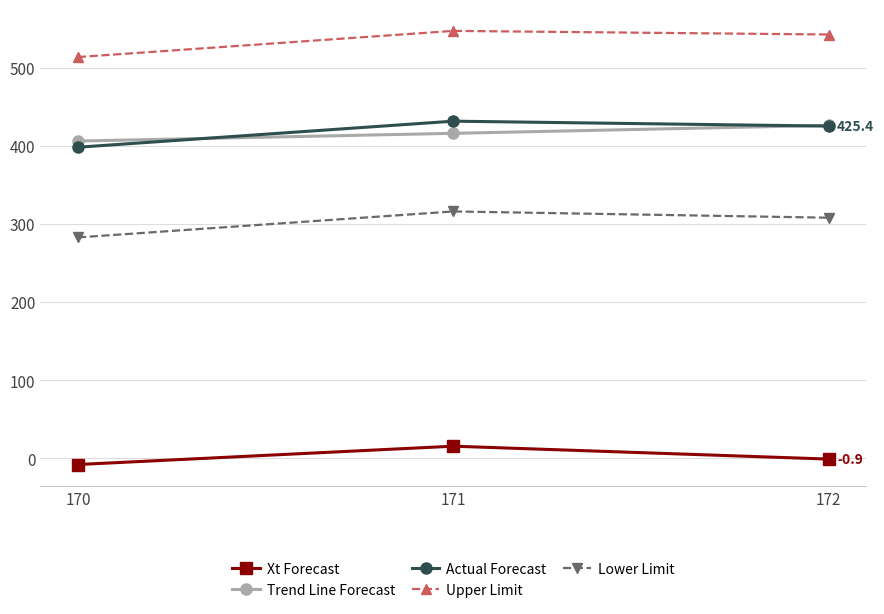

Where is Lower Limit nearest to the value 299?

172